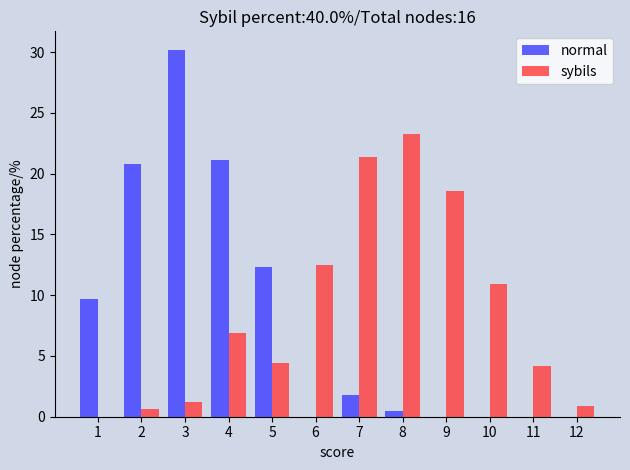

Reading left to right, what are all the values shown in this chart?

normal: 1=9.7	2=20.8	3=30.2	4=21.1	5=12.3	6=0.0	7=1.8	8=0.5	9=0.0	10=0.0	11=0.0	12=0.0
sybils: 1=0.0	2=0.6	3=1.2	4=6.9	5=4.4	6=12.5	7=21.4	8=23.3	9=18.6	10=10.9	11=4.2	12=0.9